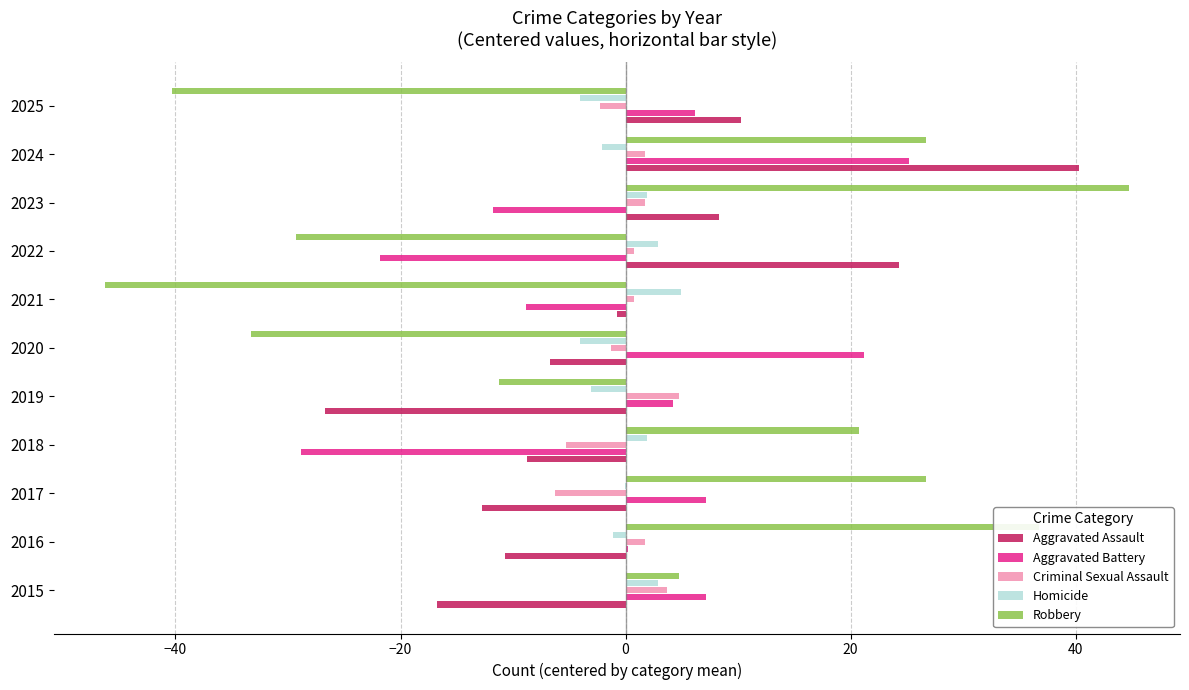

The Aggravated Battery series shows -4.9 at 2021. True or false?

False